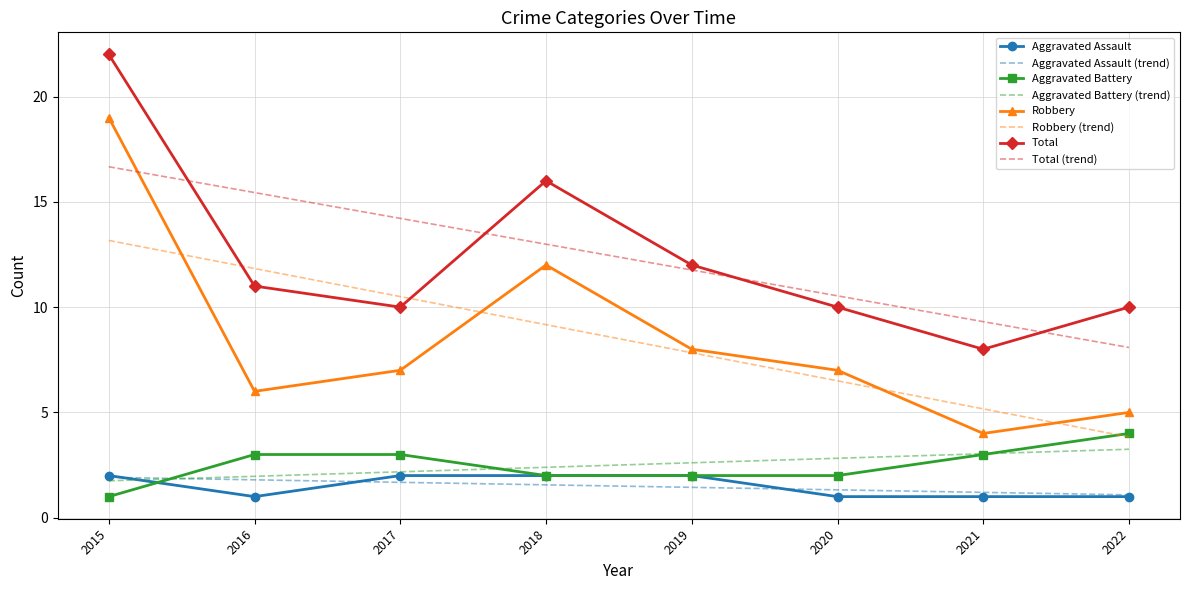

Which series has the largest range (max minus min)?

Robbery